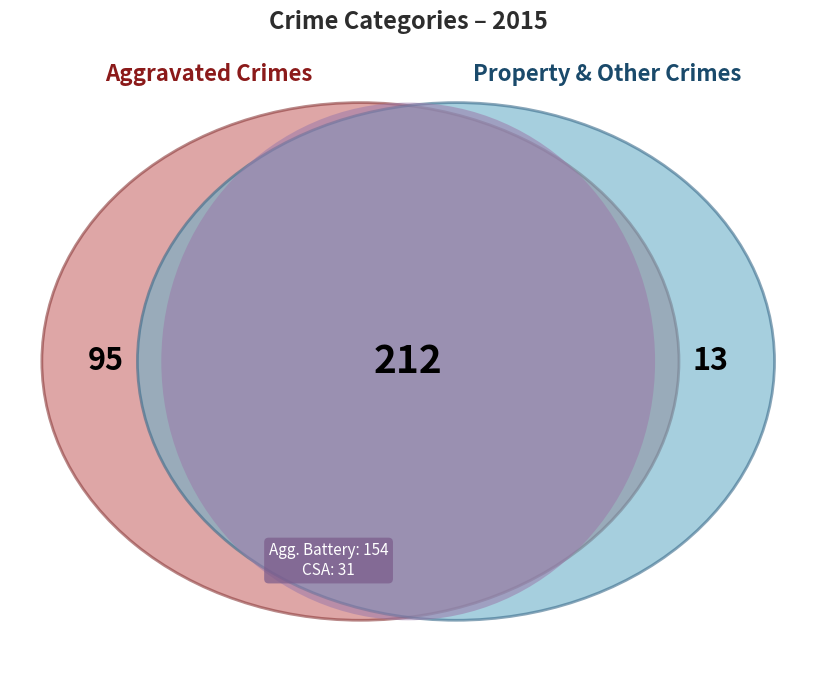

Is Robbery the majority of the pie?

No